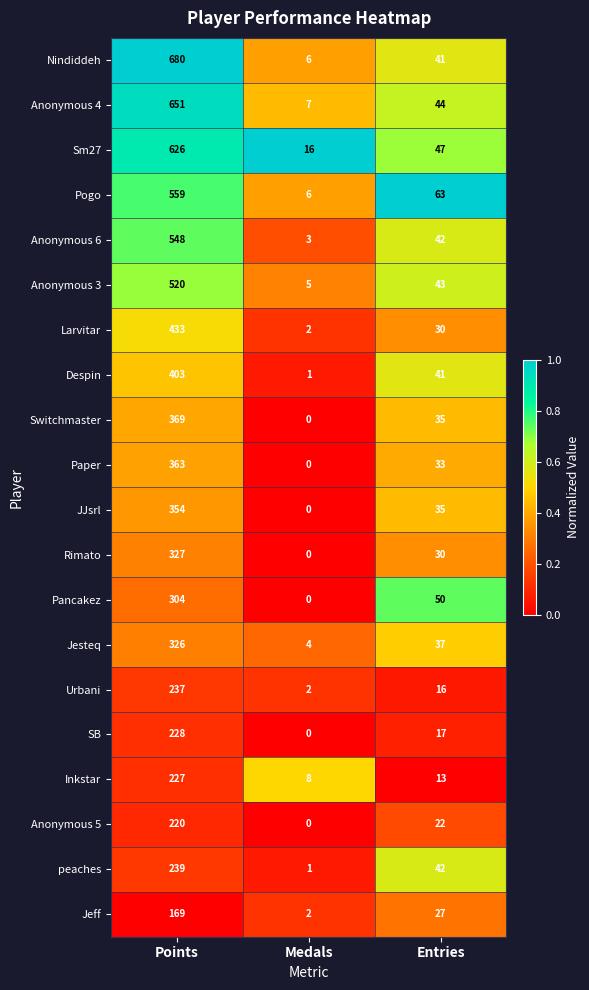

Rank the series at Points from lowest to highest value.

Jeff, Anonymous 5, Inkstar, SB, Urbani, peaches, Pancakez, Jesteq, Rimato, JJsrl, Paper, Switchmaster, Despin, Larvitar, Anonymous 3, Anonymous 6, Pogo, Sm27, Anonymous 4, Nindiddeh